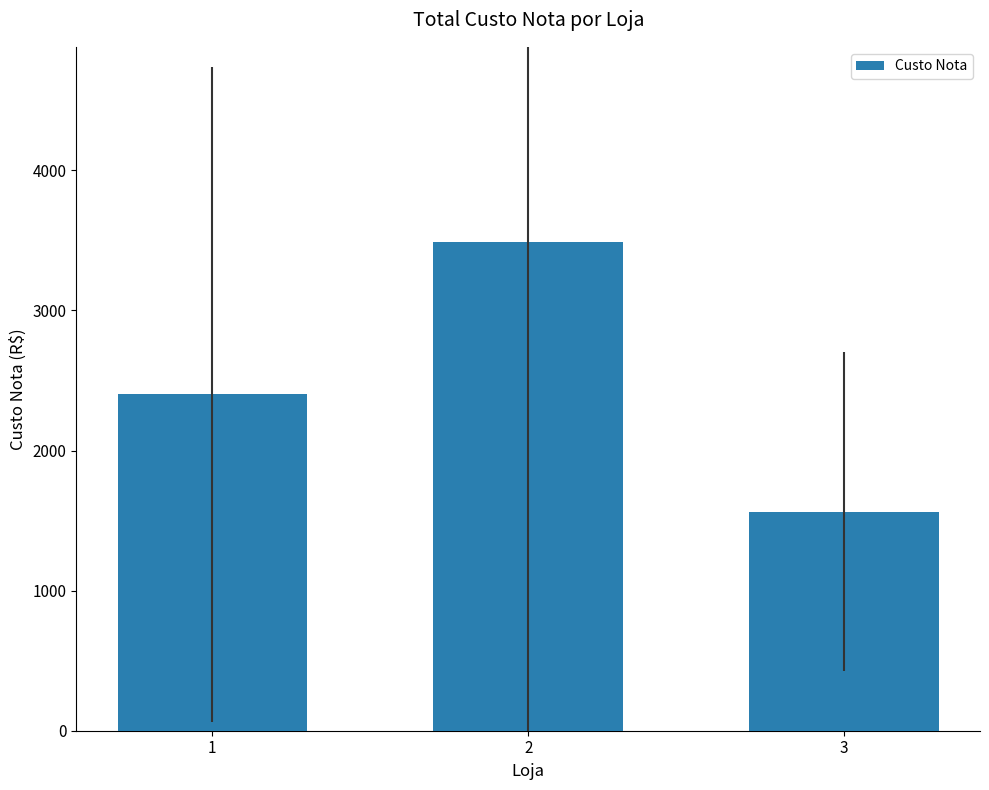

Rank the categories by value from highest to lowest.

2, 1, 3